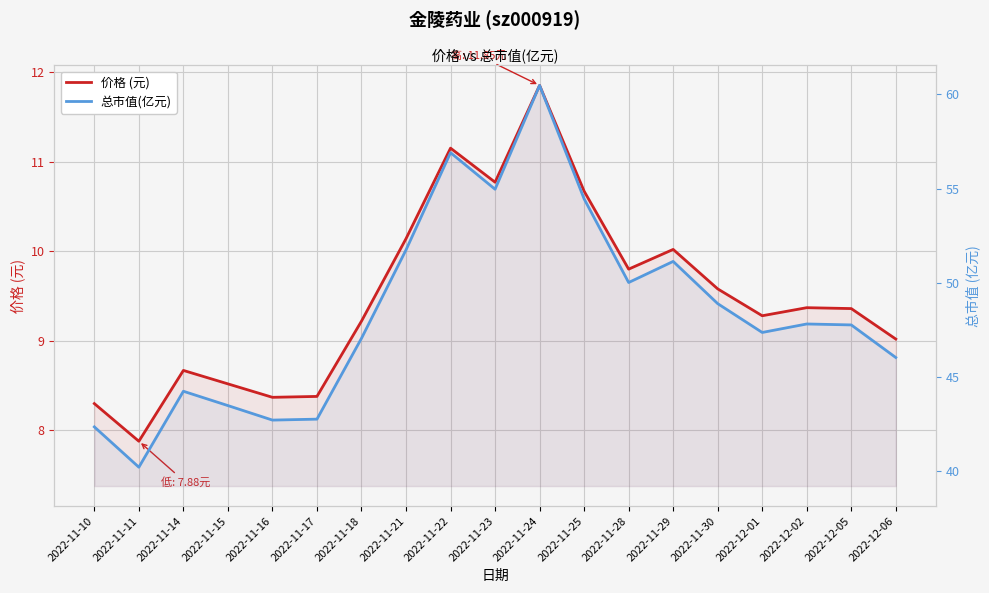

What is the lowest value of the 价格 (元) series?

7.9